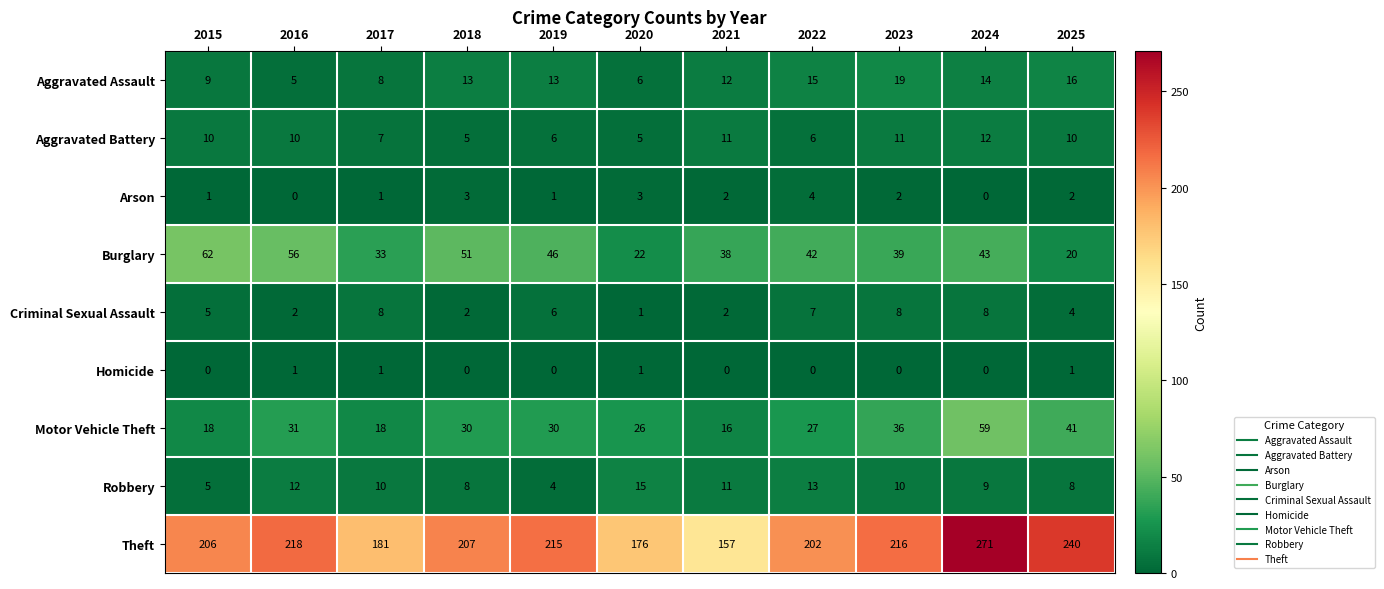

What is the spread (max minus min) of values at 2015?

206